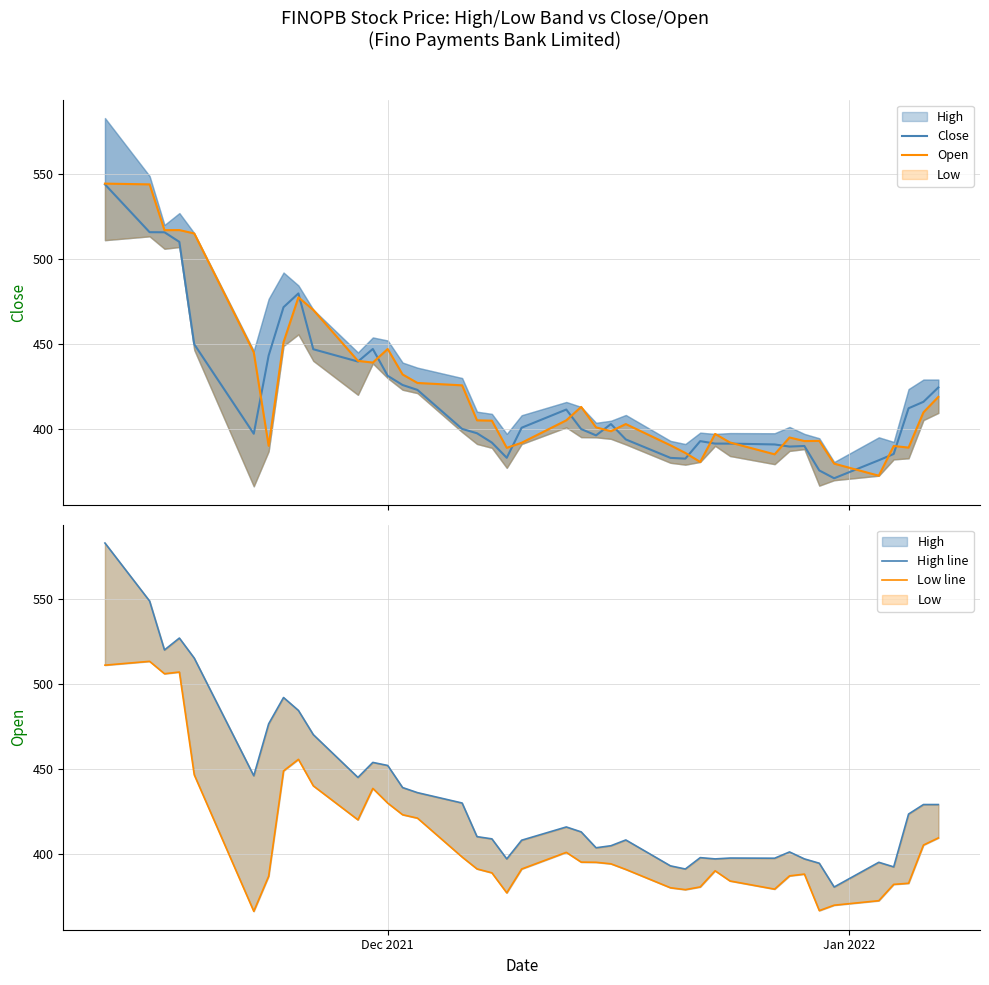

True or false: Open and Low line cross at least once.

False